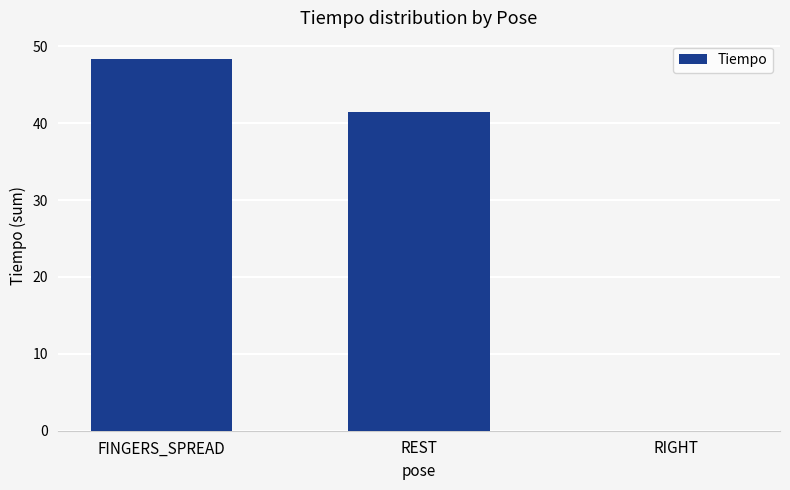

How many categories are shown in the chart?

3